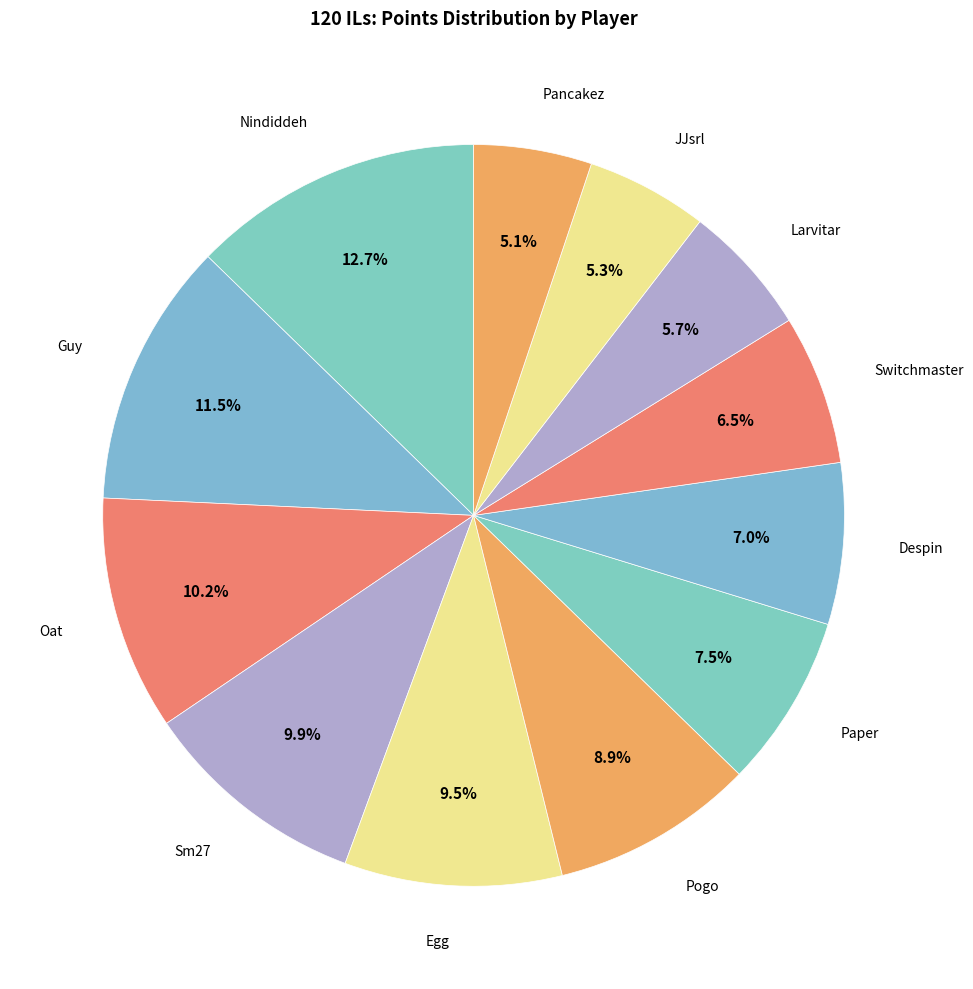

Which slice is the largest?

Nindiddeh